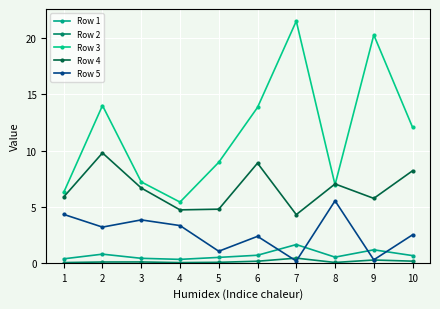

List the series in order of their peak value, lowest first.

Row 2, Row 1, Row 5, Row 4, Row 3